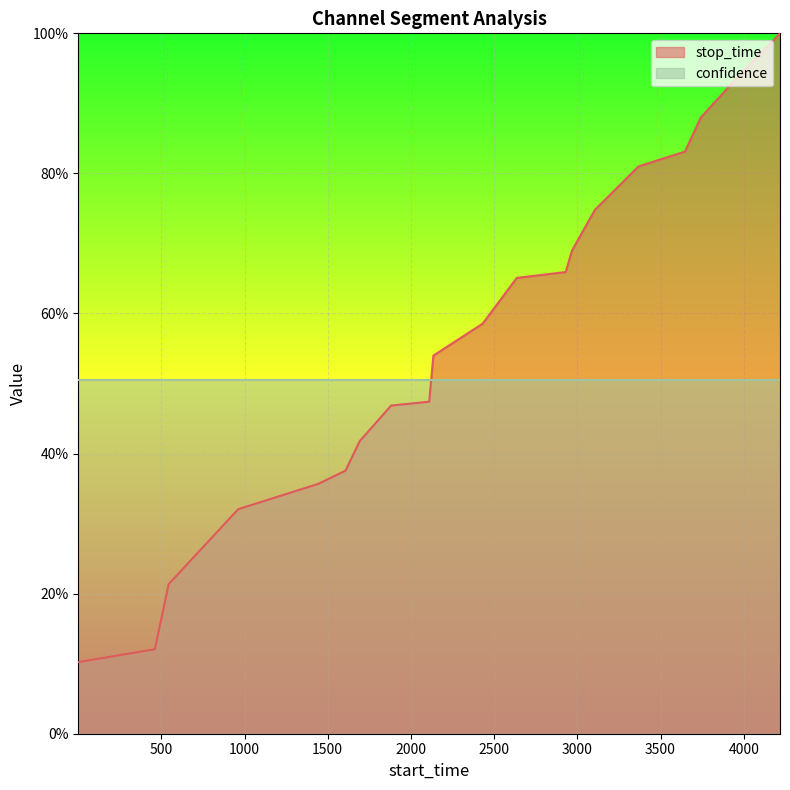

Read the value at 544.

0.2